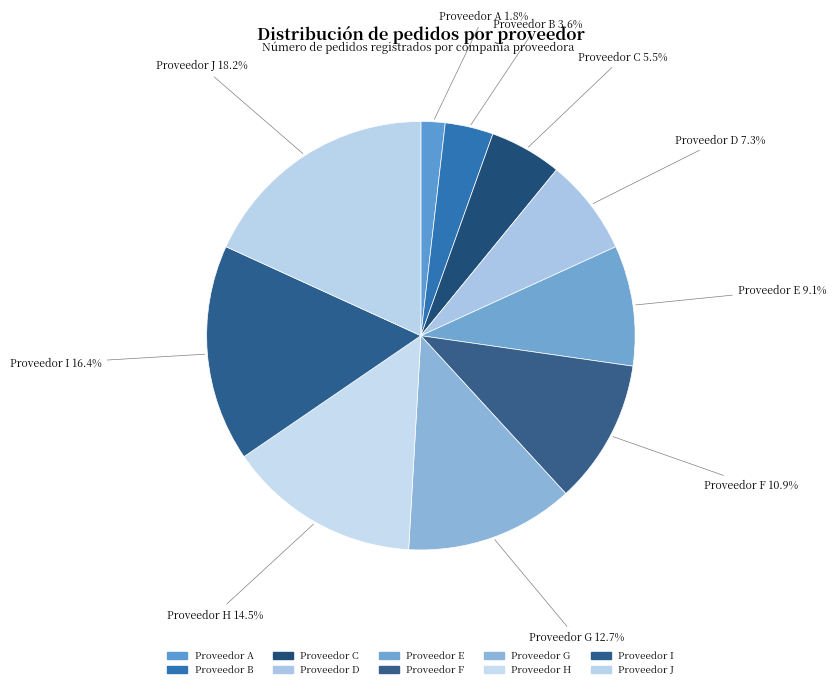

Is the sum of Proveedor F and Proveedor I greater than half?

No